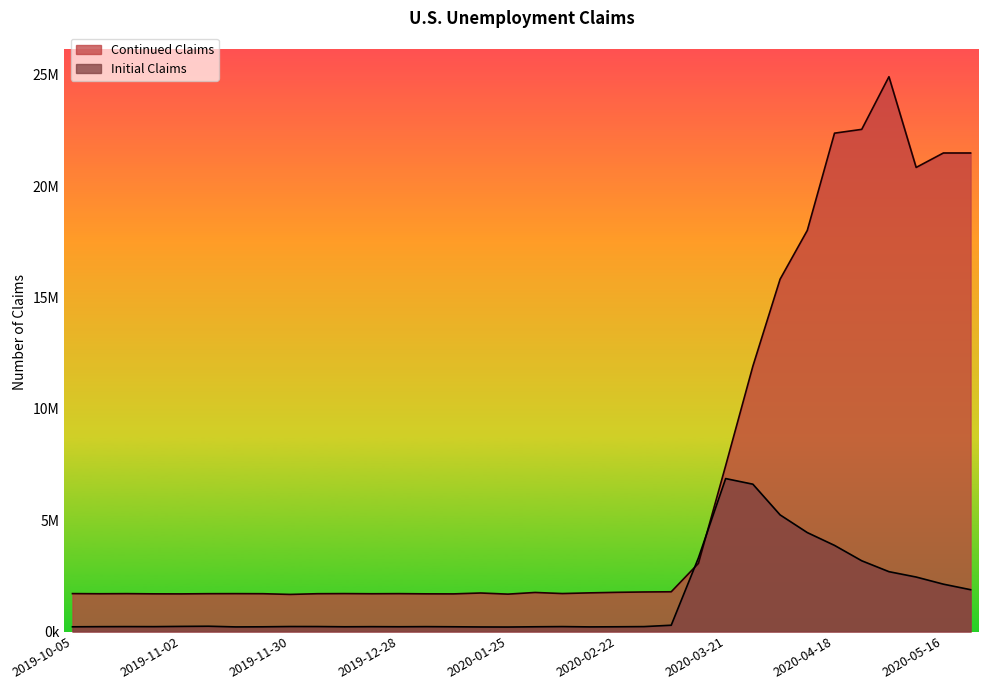

Reading right to left, transcribe all the data shown in this chart.

Initial Claims: 1877000	2126000	2446000	2687000	3176000	3867000	4442000	5237000	6615000	6867000	3307000	282000	220000	212000	207000	220000	212000	201000	204000	212000	218000	213000	217000	212000	222000	223000	211000	206000	237000	229000	218000	220000	217000	211000
Continued Claims: 21487000	21487000	20838000	24912000	22548000	22377000	18011000	15819000	11914000	7446000	3059000	1784000	1775000	1759000	1735000	1704000	1753000	1678000	1729000	1689000	1691000	1700000	1695000	1702000	1697000	1665000	1697000	1700000	1698000	1689000	1691000	1700000	1695000	1702000